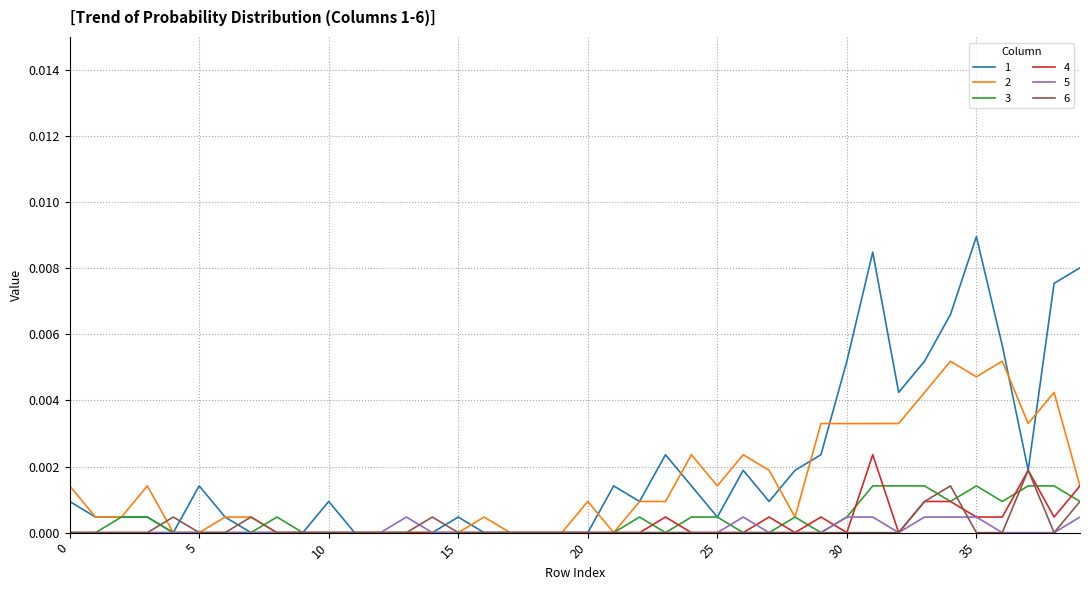

True or false: 6 and 4 cross at least once.

True